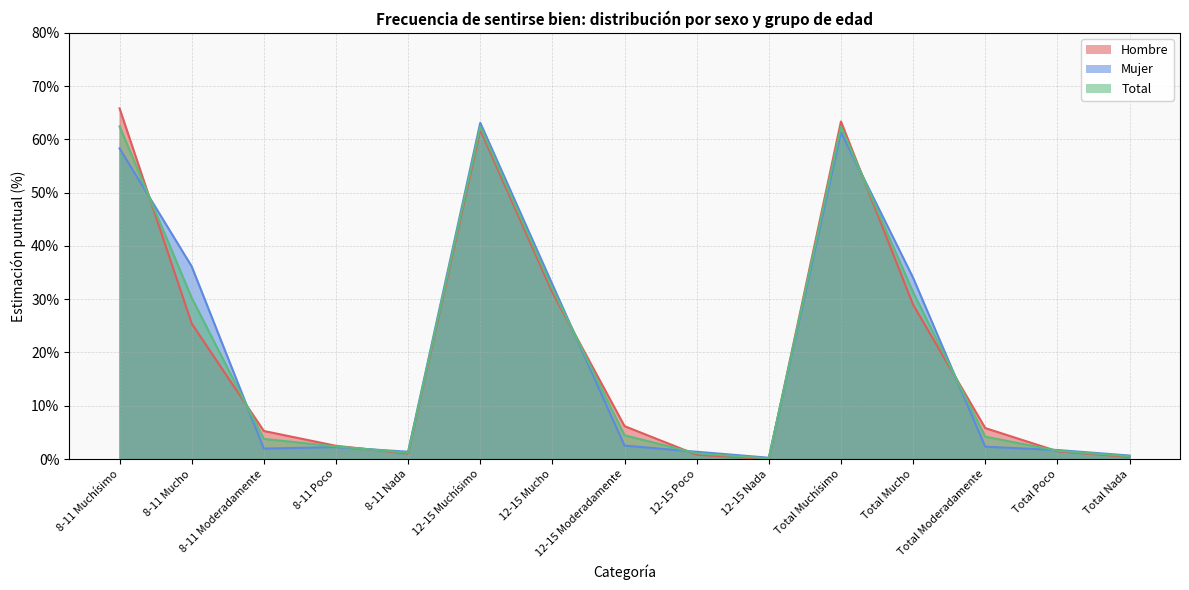

True or false: Mujer has a value of 2.5 at 12-15 Moderadamente.

True